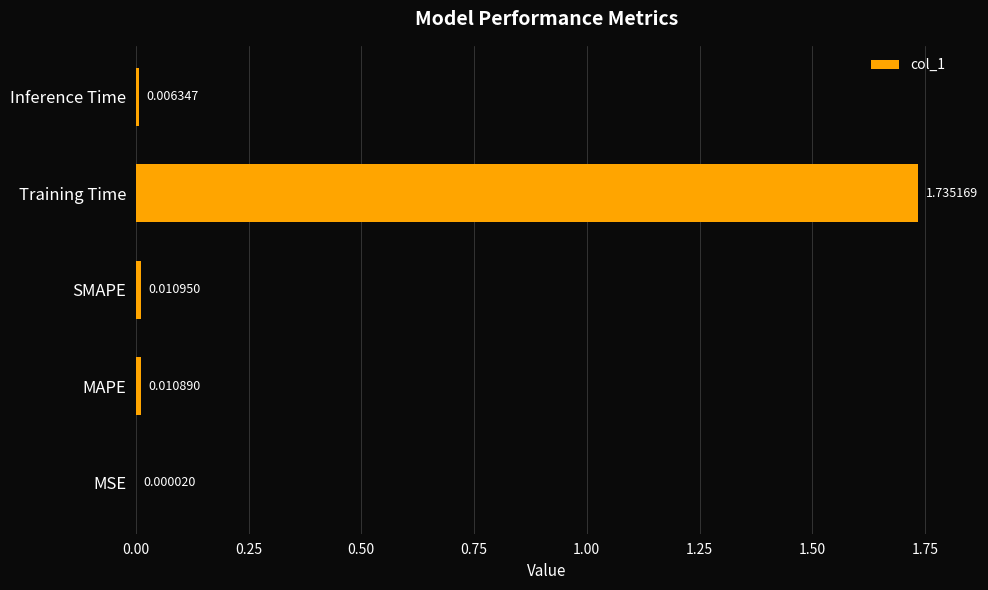

What is the sum of all values?

1.8